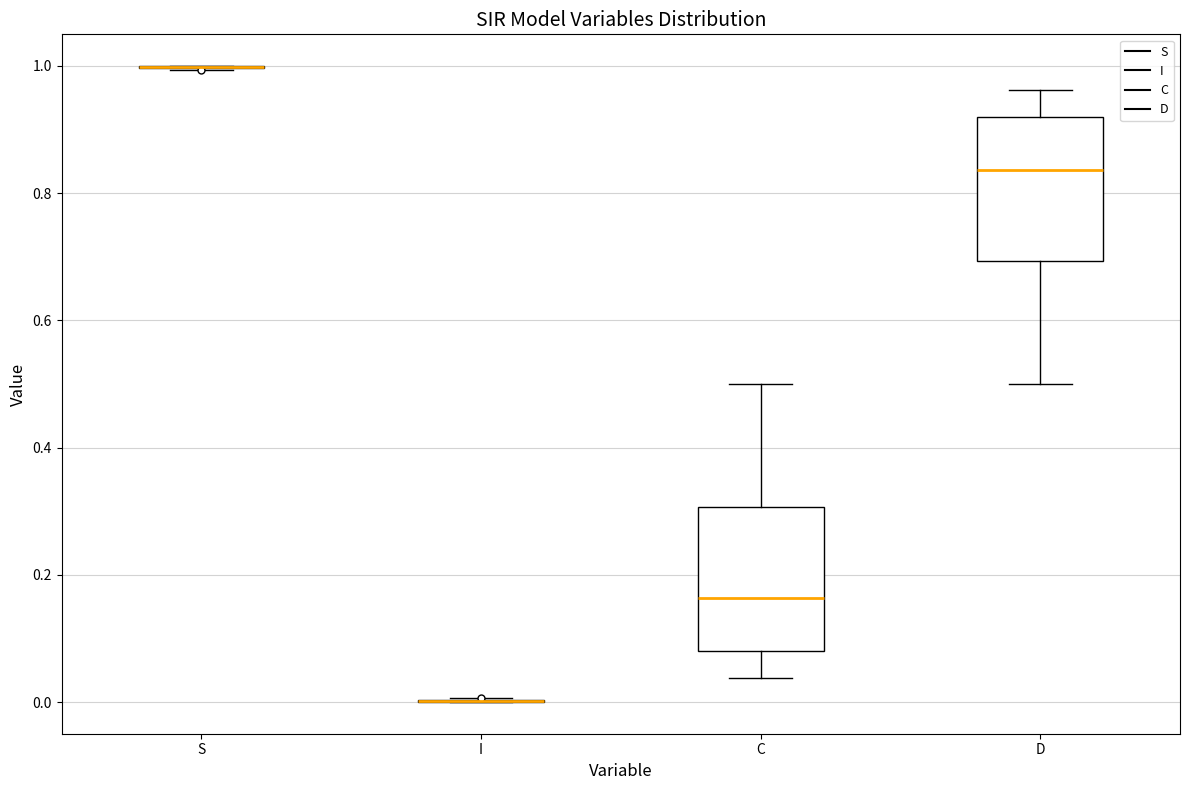

Reading left to right, read every box against the y-axis: the position of its median line, the range the box covers, and the ends of its whiskers. The values are not printed on the chart, so give them approximately, as read against the axis.

S: box collapsed to a line at 1.00, whiskers 1.00 to 1.00
I: box collapsed to a line at 0.00, whiskers 0.00 to 0.00
C: median 0.16, box 0.08 to 0.30, whiskers 0.04 to 0.50
D: median 0.84, box 0.70 to 0.92, whiskers 0.50 to 0.96